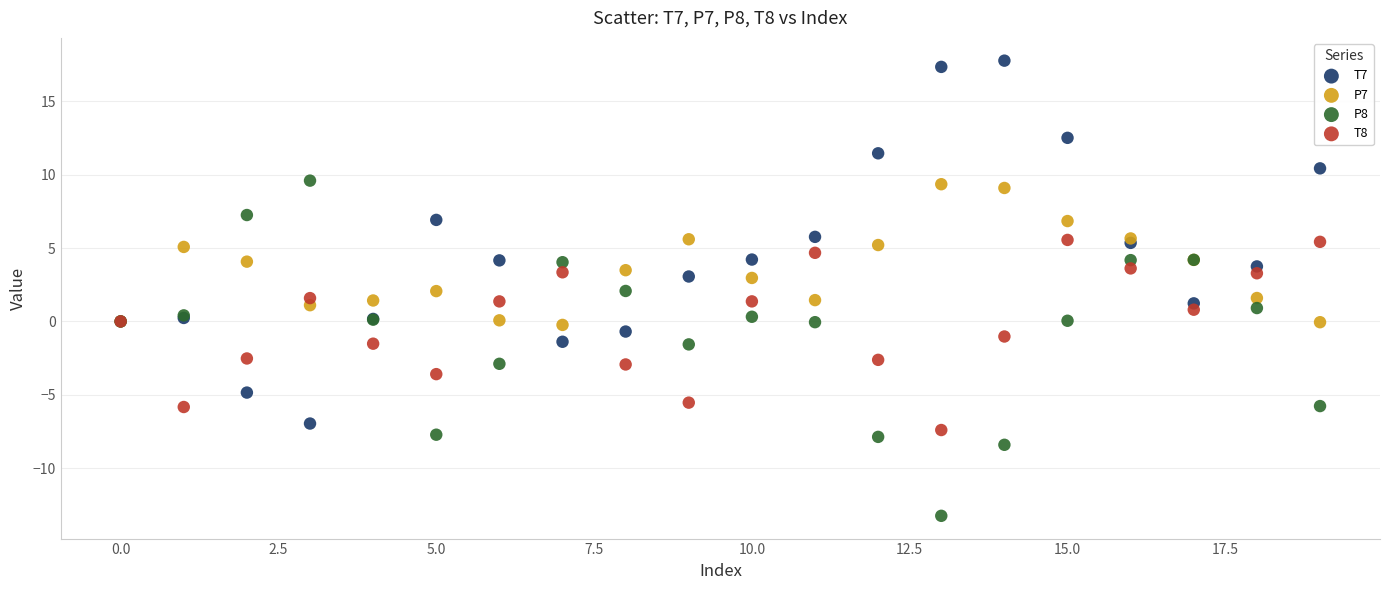

Which series contains the highest Y value?

T7